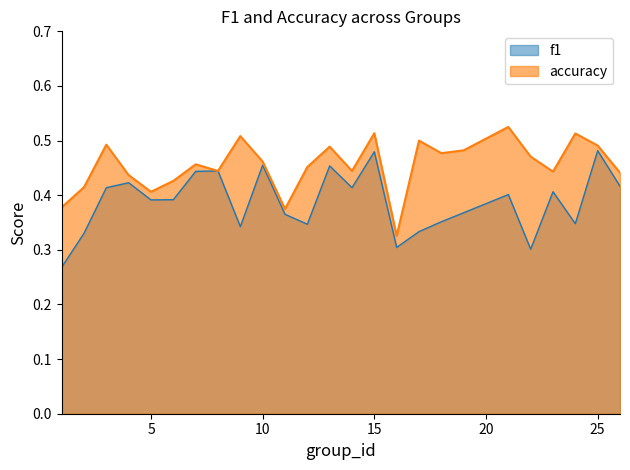

What is the total value across all series at 5?

0.8